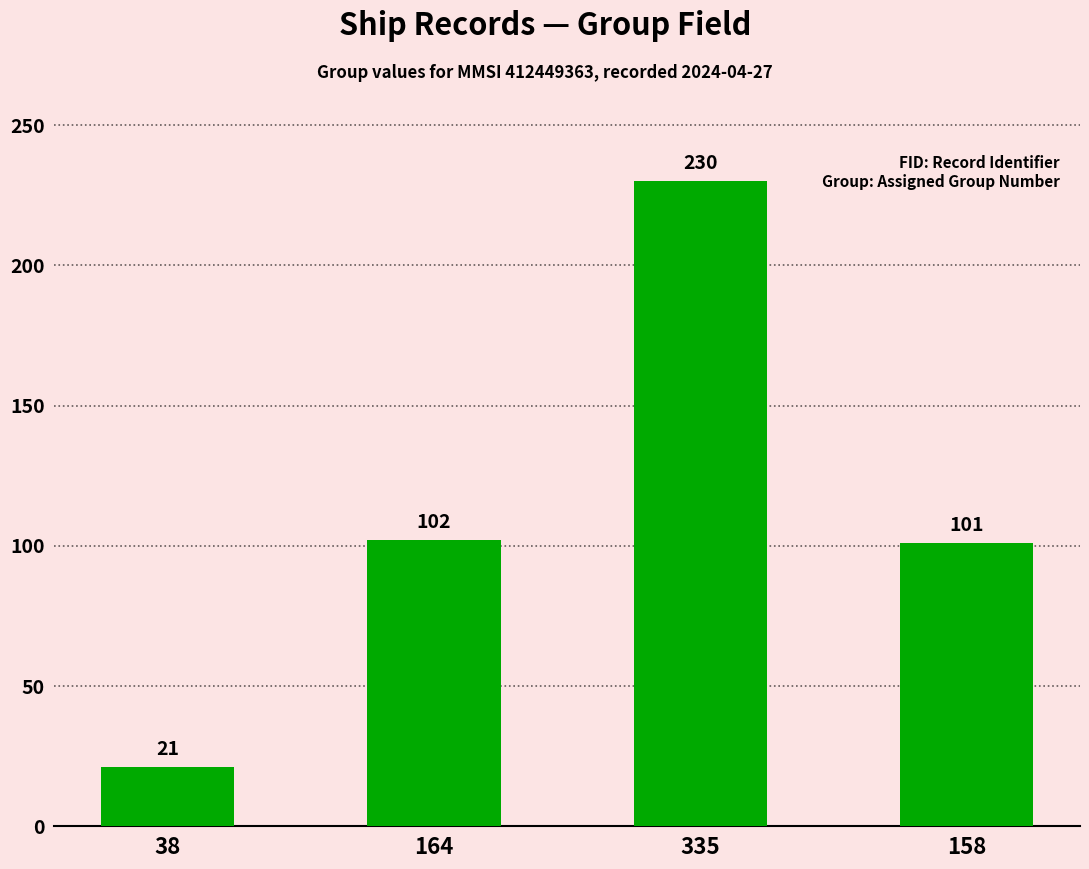

Reading right to left, transcribe all the data shown in this chart.

158=101	335=230	164=102	38=21